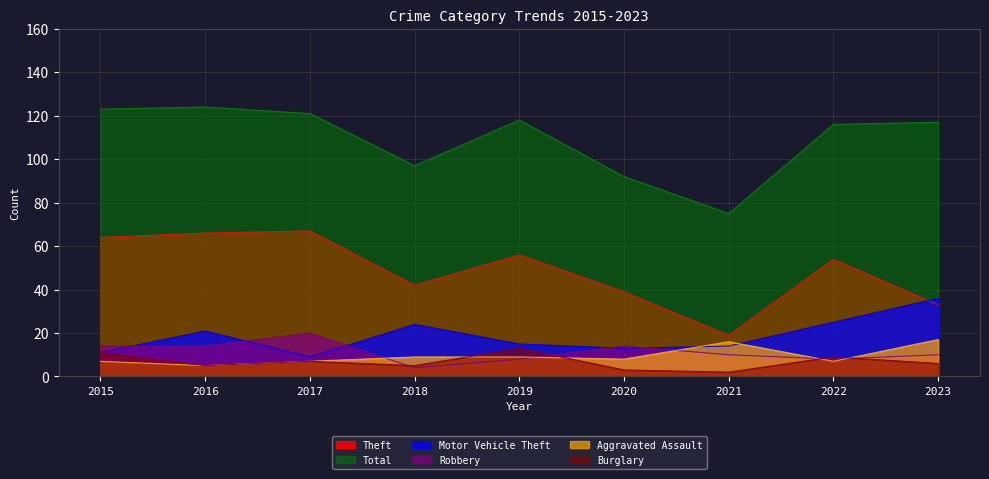

True or false: Theft has a value of 67 at 2017.

True